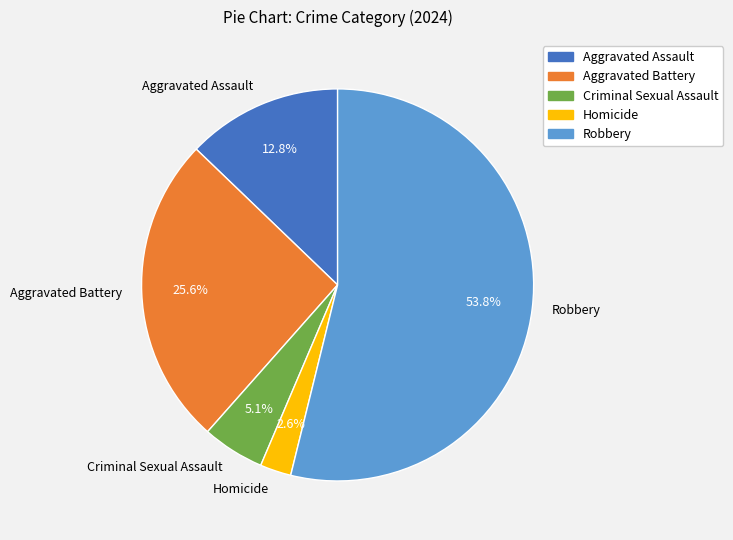

Between Robbery and Homicide, which is larger?

Robbery